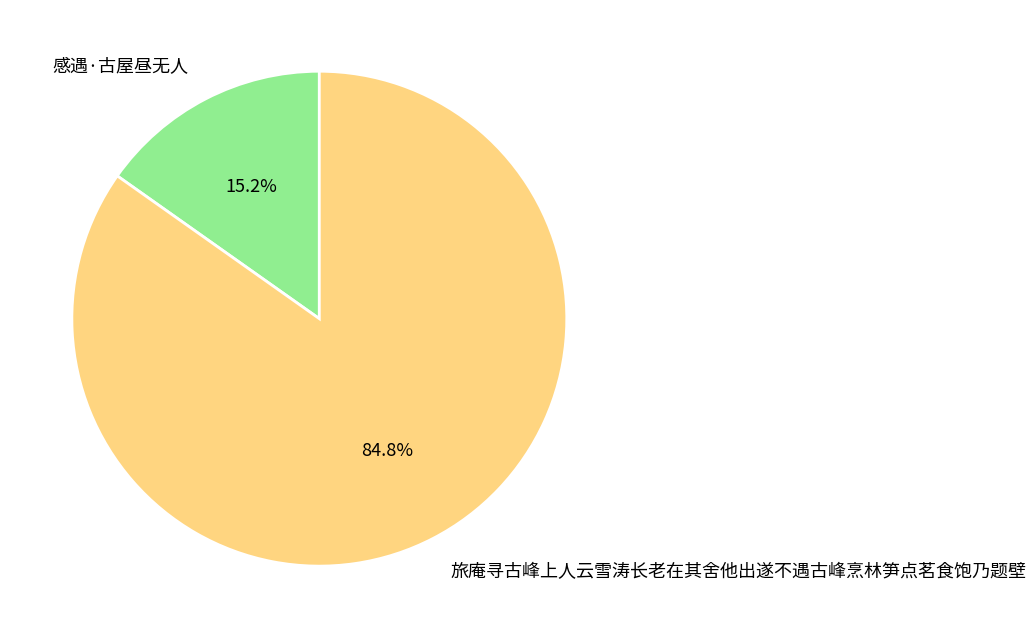

What percentage is NOT represented by 旅庵寻古峰上人云雪涛长老在其舍他出遂不遇古峰烹林笋点茗食饱乃题壁?

15.2%